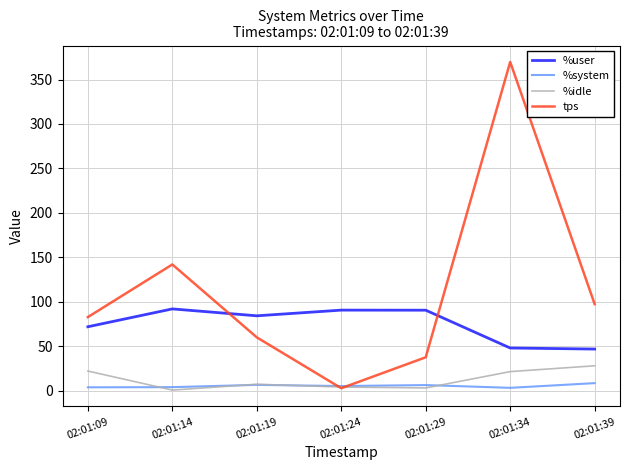

Rank the series by their maximum value, from lowest to highest.

%system, %idle, %user, tps